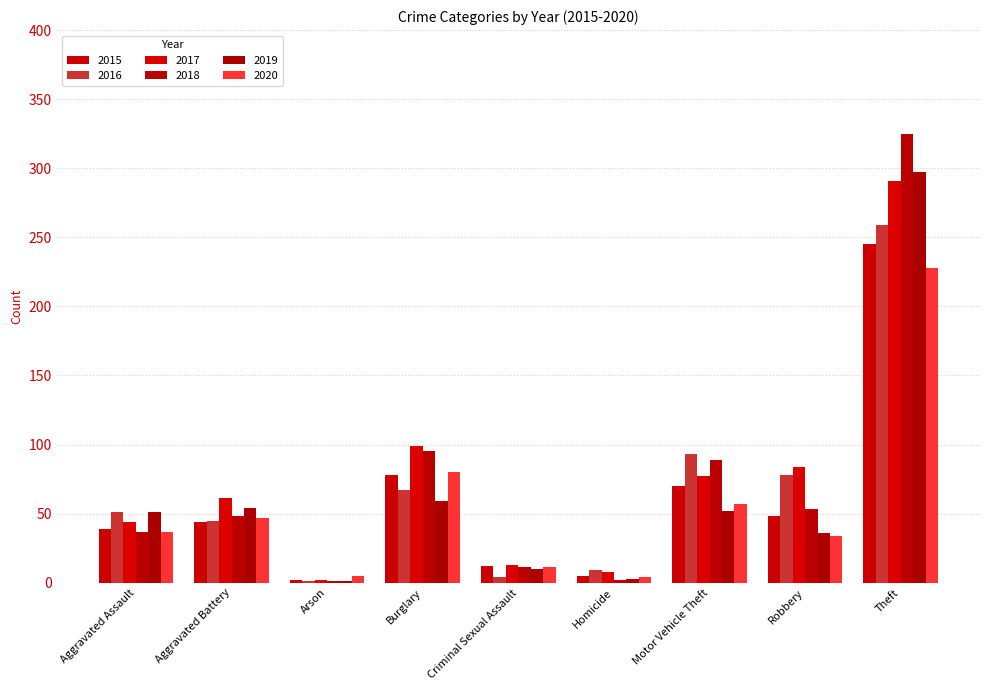

What is the label of the 8th bar from the left?

Robbery